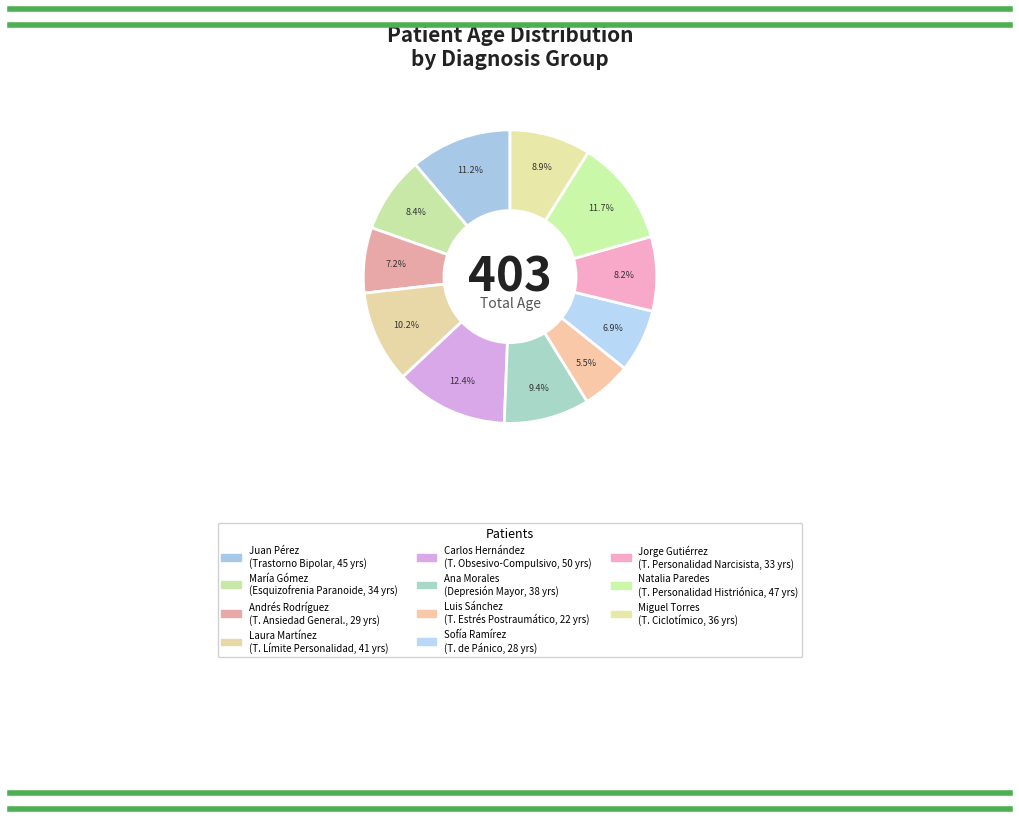

Does Andrés Rodríguez account for over 50% of the chart?

No